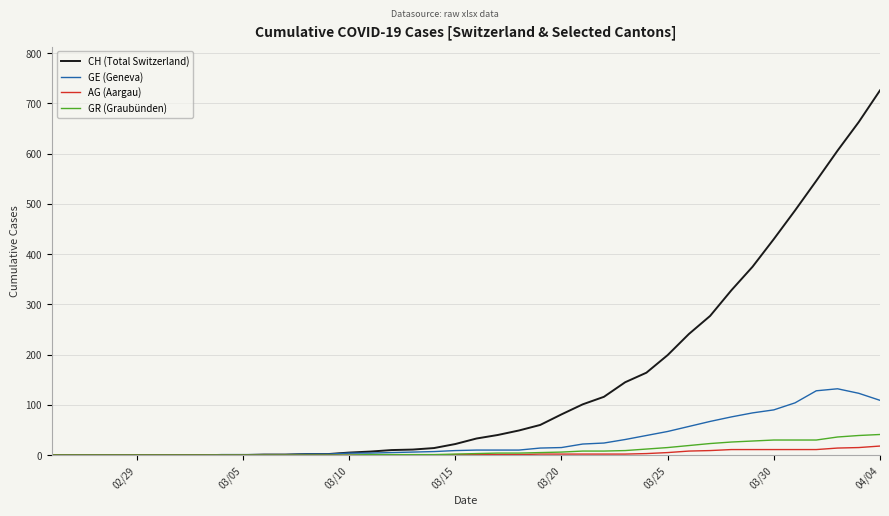

Which series has the largest total across all categories?

CH (Total Switzerland)